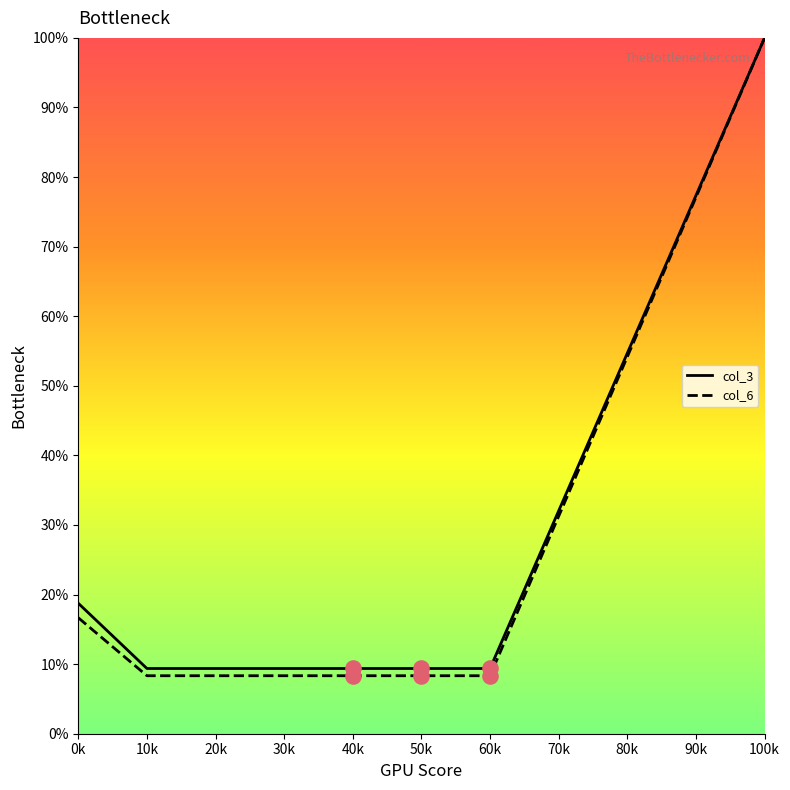

Between 50k and 100k, which series saw the biggest shift?

col_6